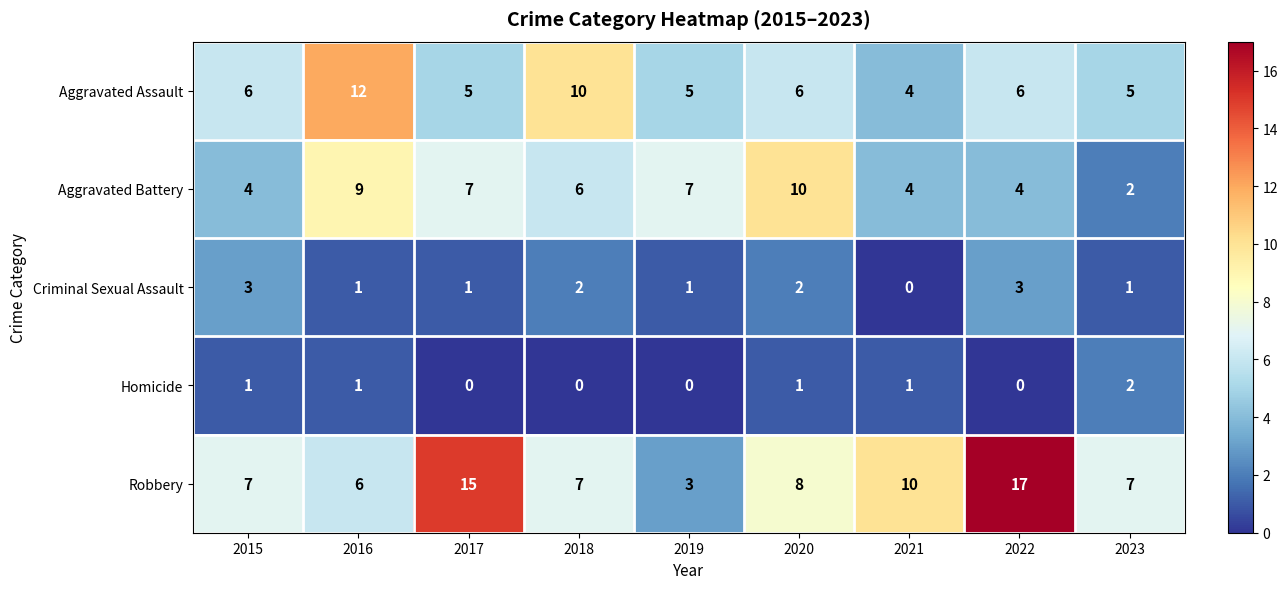

Is it true that Homicide equals 1 at 2019?

False